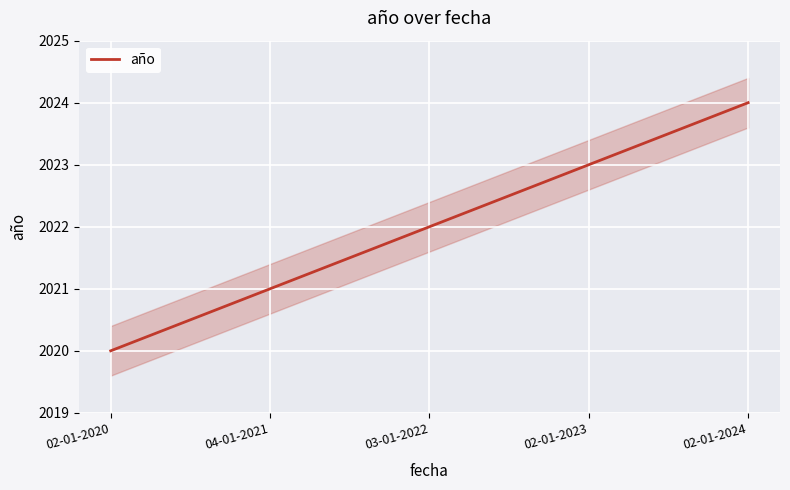

The chart shows a value of 2845 at 02-01-2024. True or false?

False